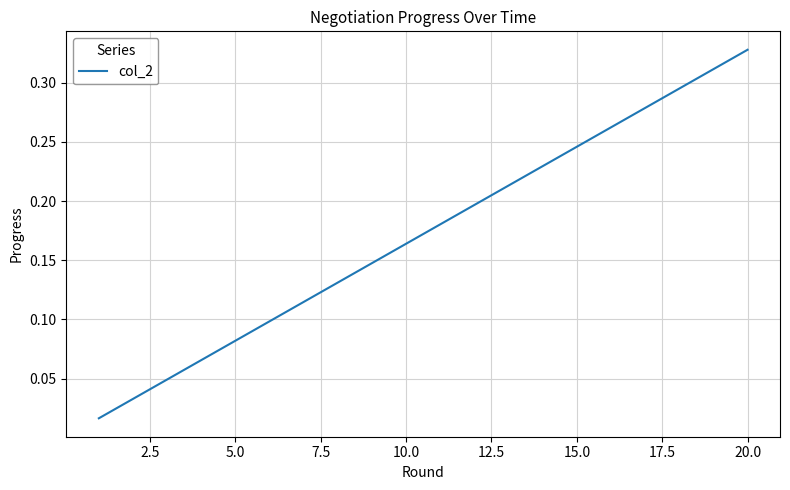

How many lines are shown in the chart?

1